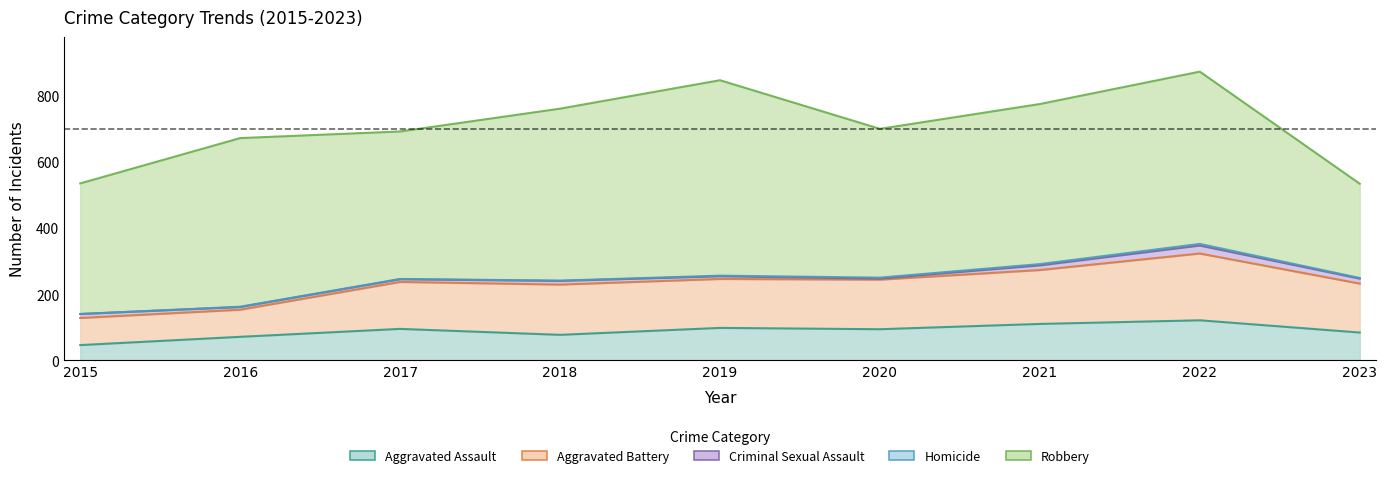

What is the difference between the highest and lowest values at 2020?

447